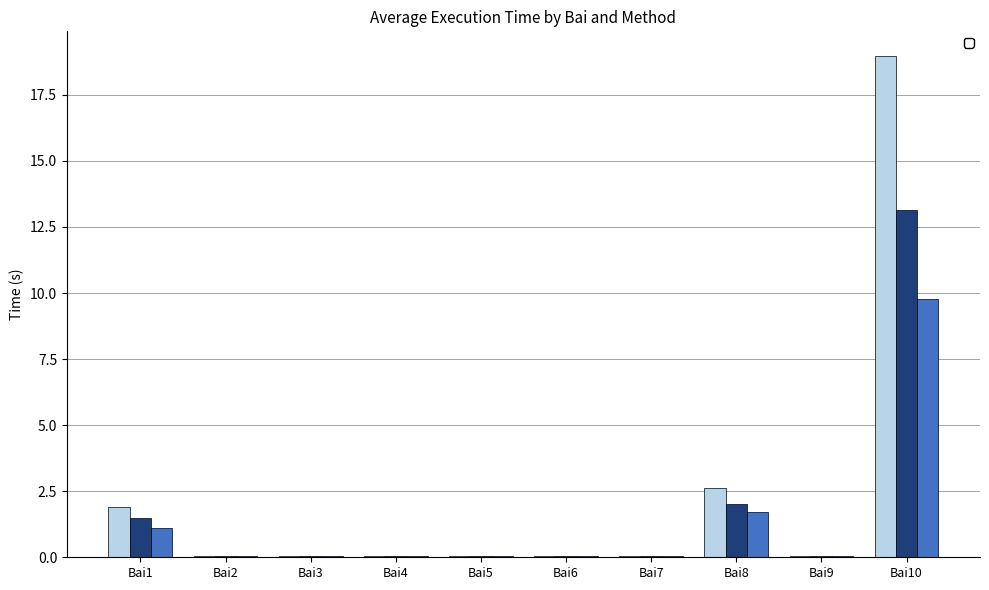

Is the value of _arm at Bai2 greater than the value of _tu_arm at Bai5?

Yes